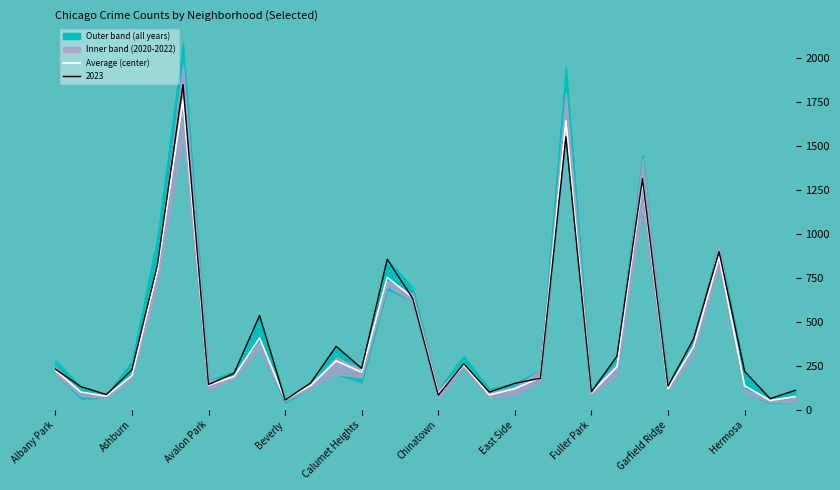

Is it true that Average (center) equals 338.2 at Albany Park?

False